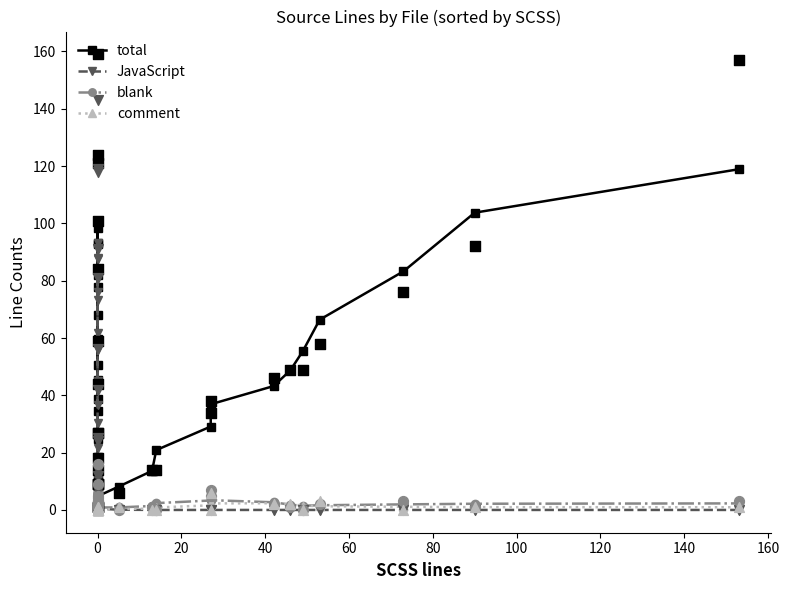

Which series has the largest Y range (max minus min)?

total